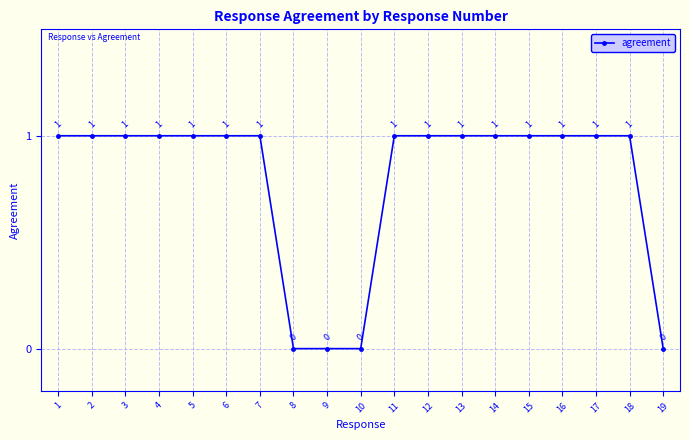

Is this an area chart (filled region under the line)?

No